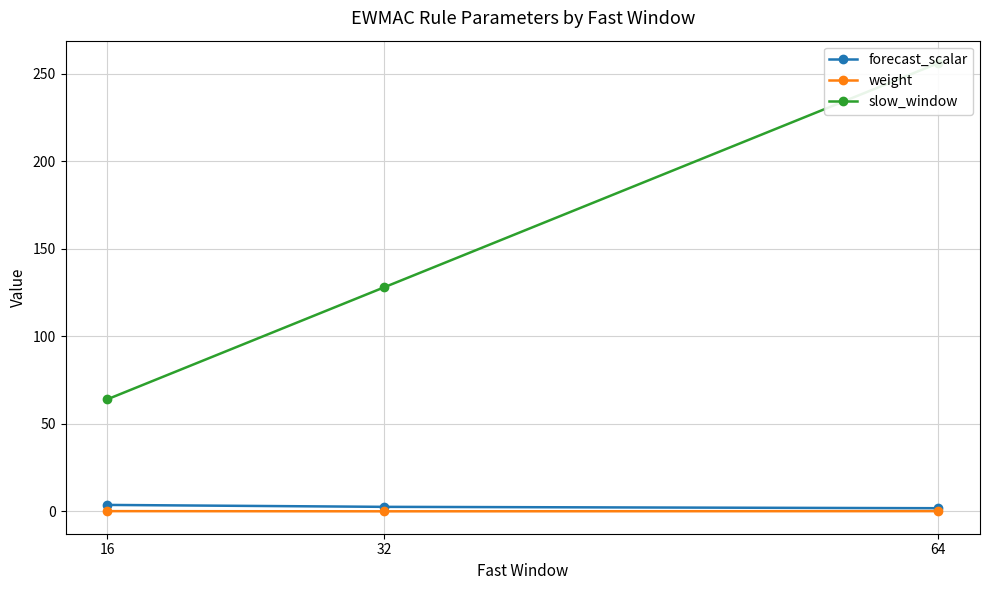

Is this an area chart (filled region under the line)?

No